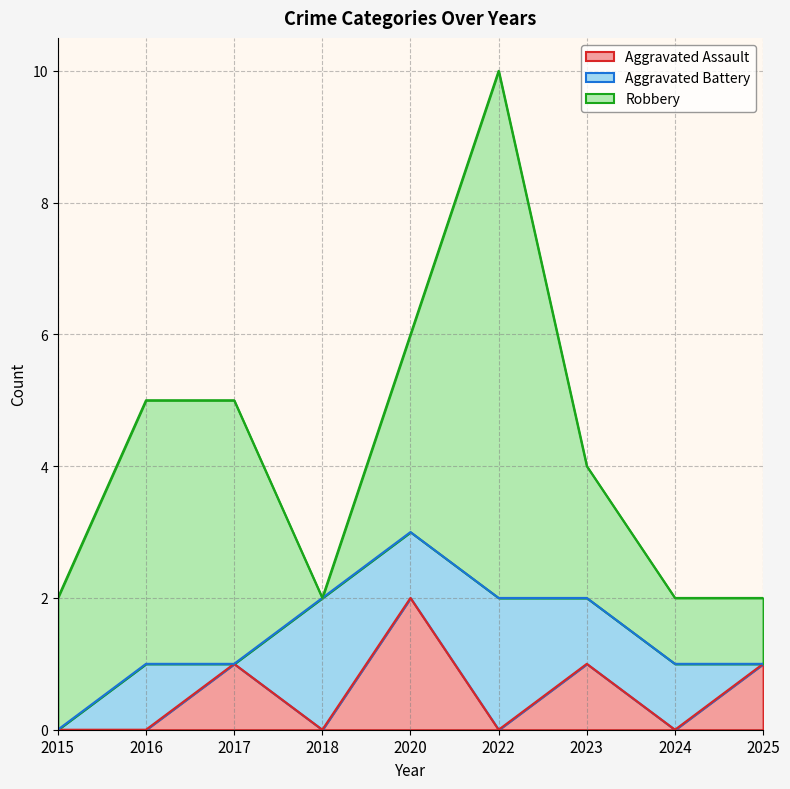

What is the sum of the Aggravated Battery values at 2025 and 2022?

2